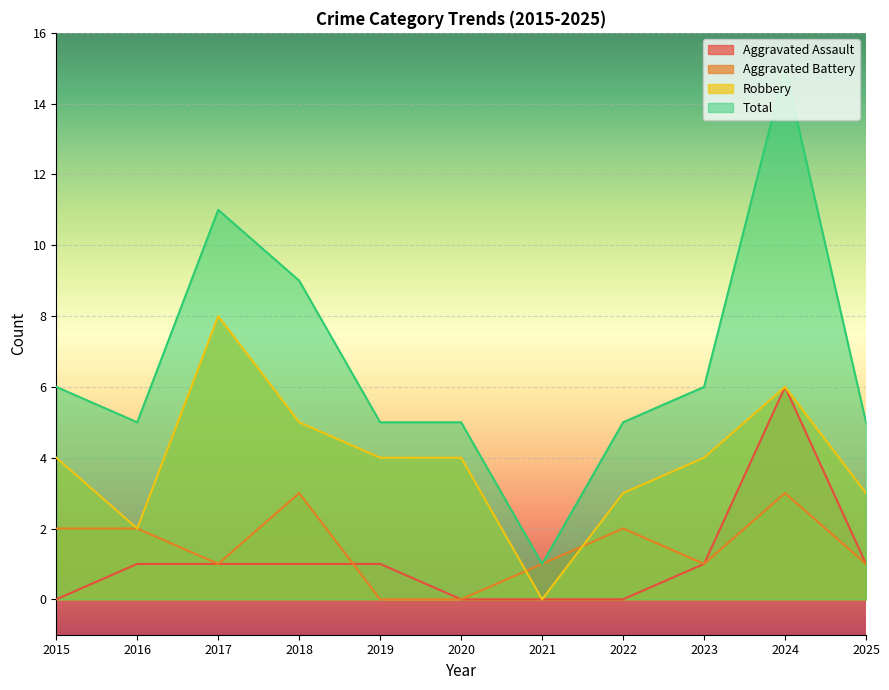

Does the chart display data point markers on the line(s)?

No